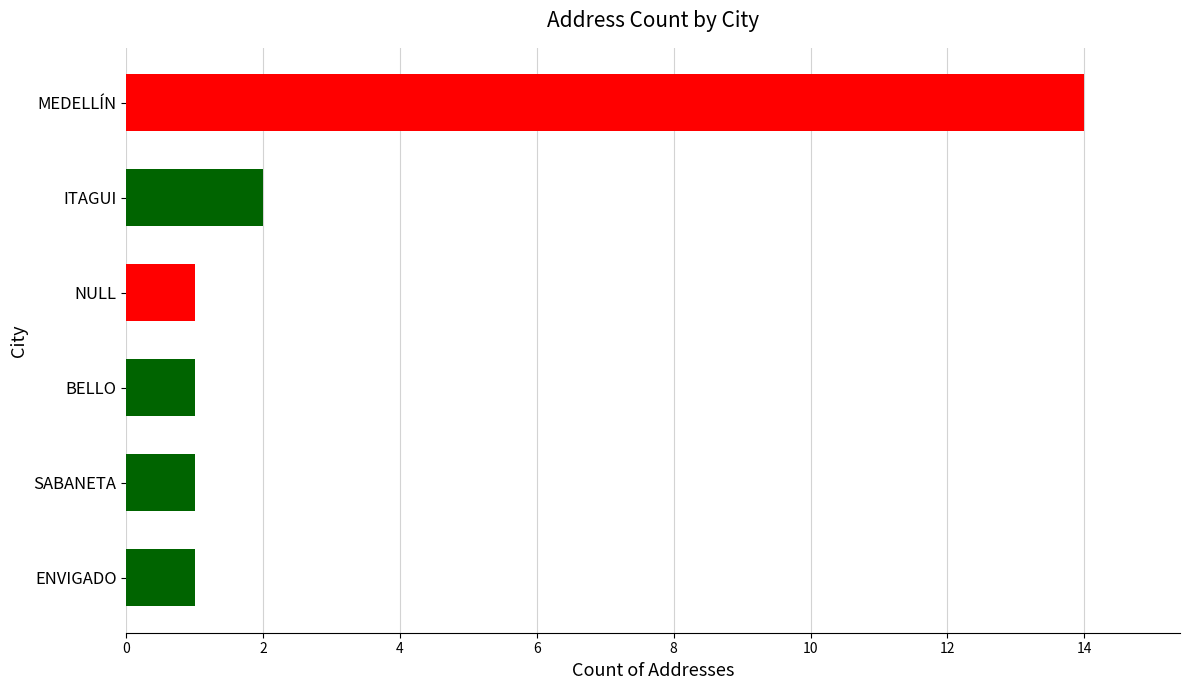

What is the difference between the maximum and minimum values?

13